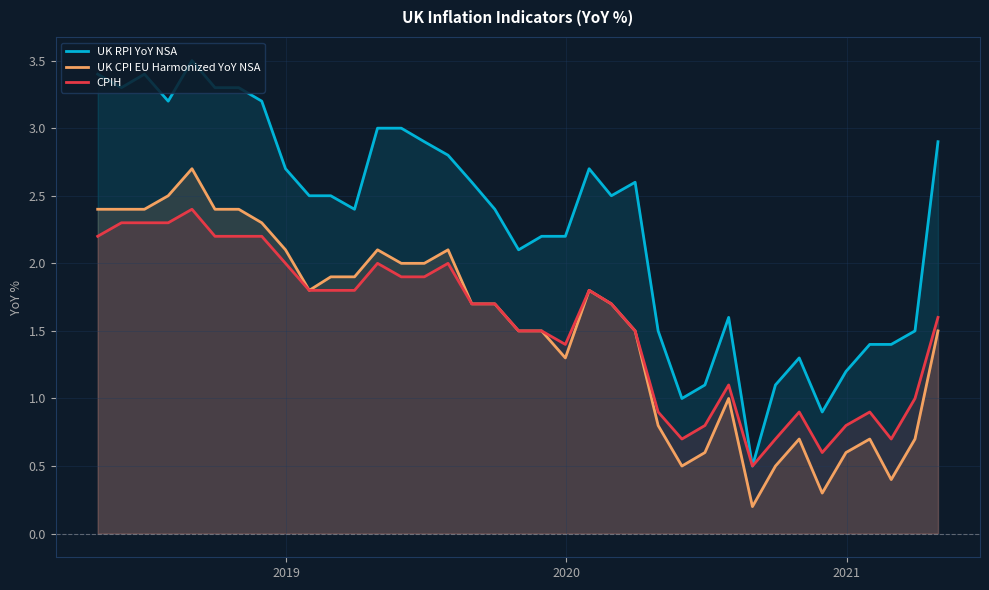

Which series has the widest spread of values?

UK RPI YoY NSA